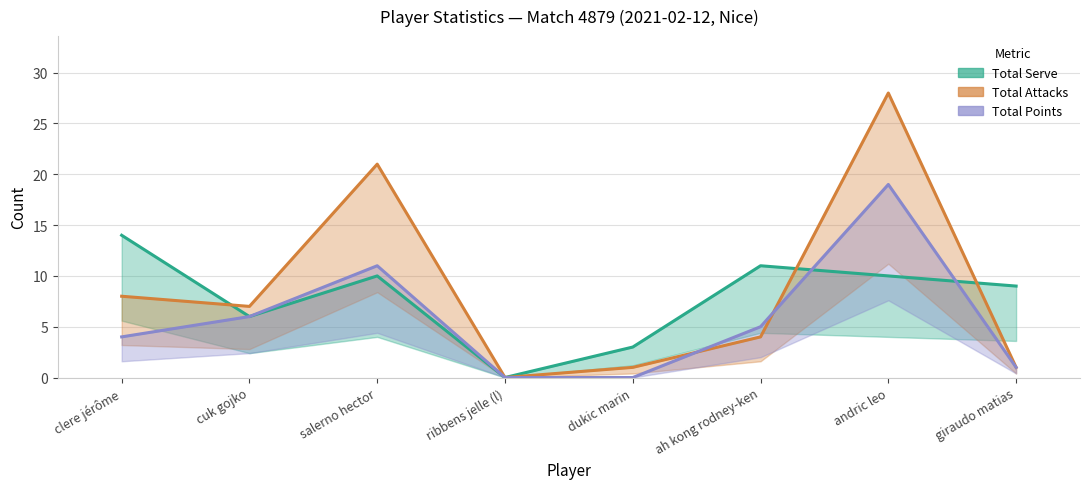

What is the value of the Total Points point at the 7th from the left?

19